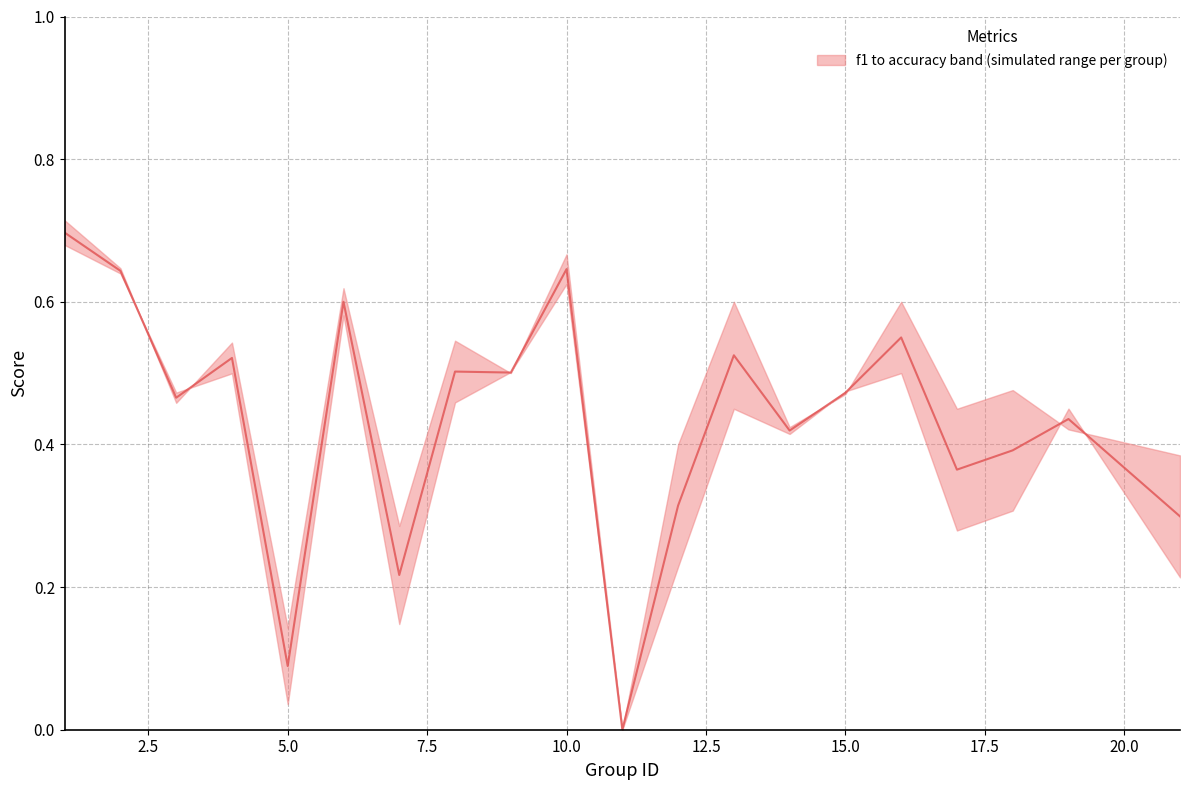

Does the chart display data point markers on the line(s)?

No